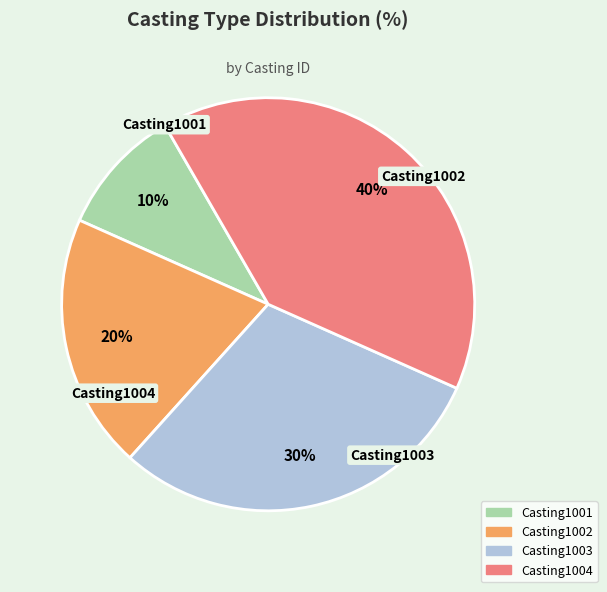

Do Casting1001 and Casting1003 together represent more than half of the pie?

No